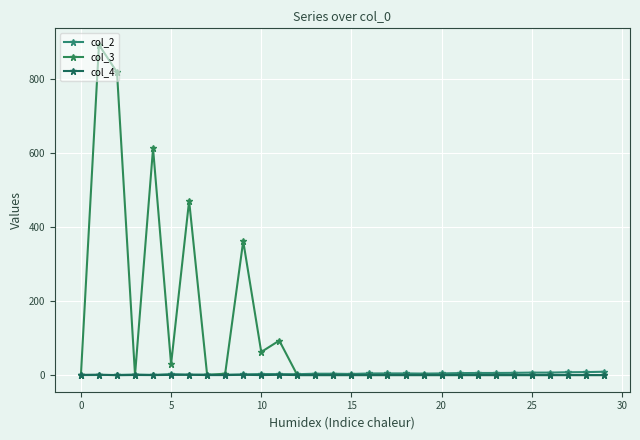

In col_3, how many points are lower than both neighbors (excluding endpoints)?

4